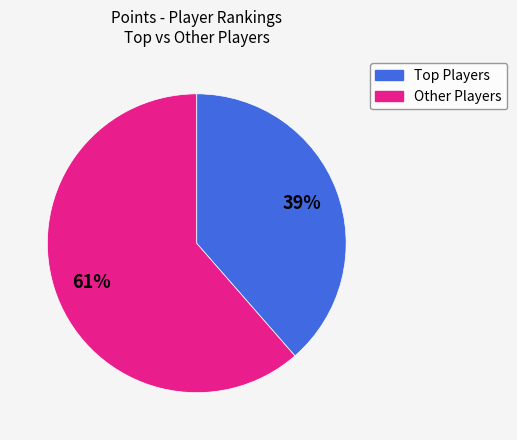

To the nearest percent, what is the average slice percentage?

50%